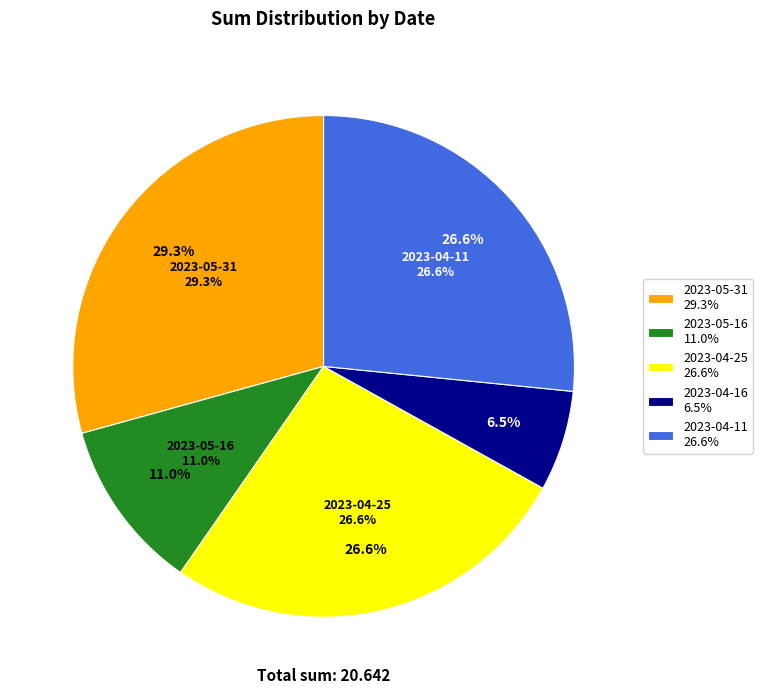

How many segments does this pie chart have?

5